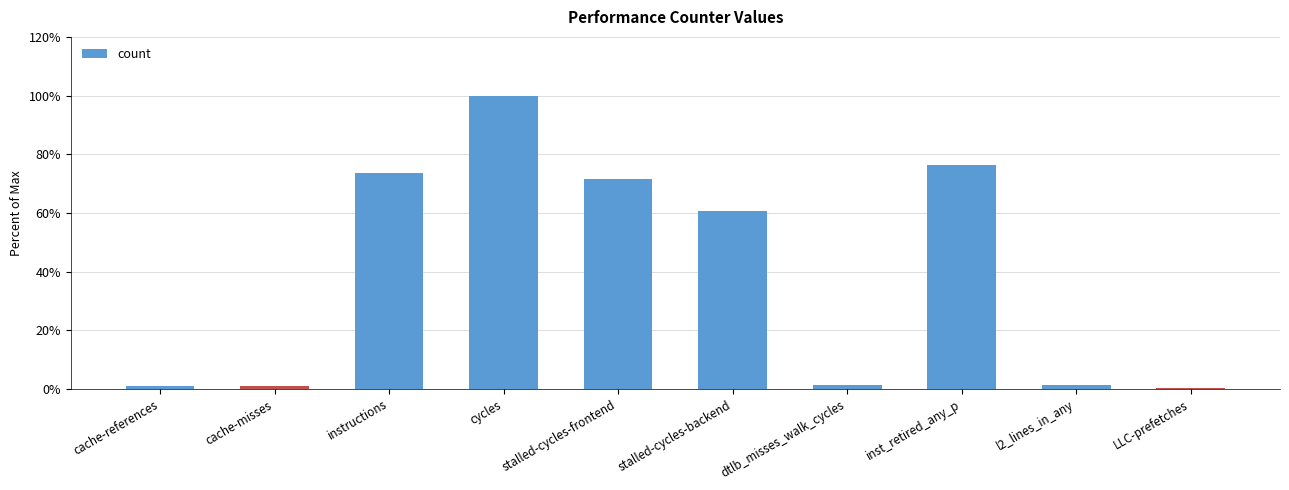

What is the average value?

38.7